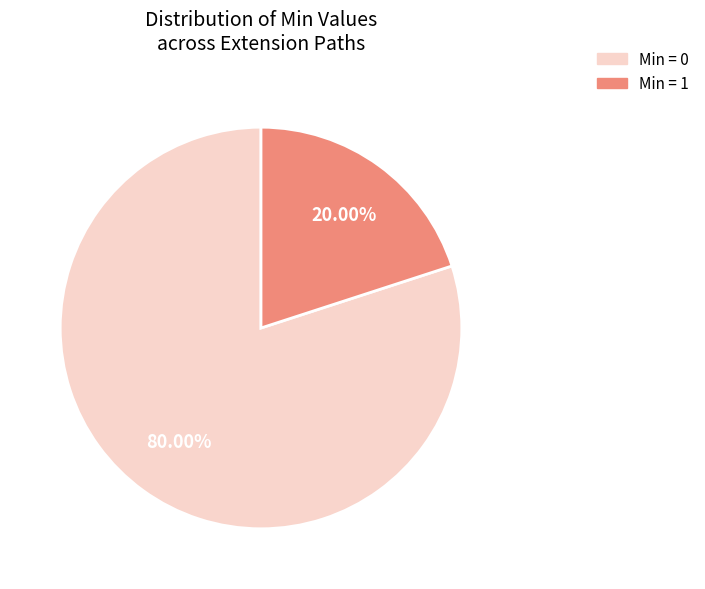

Is there a majority slice in this chart?

Yes